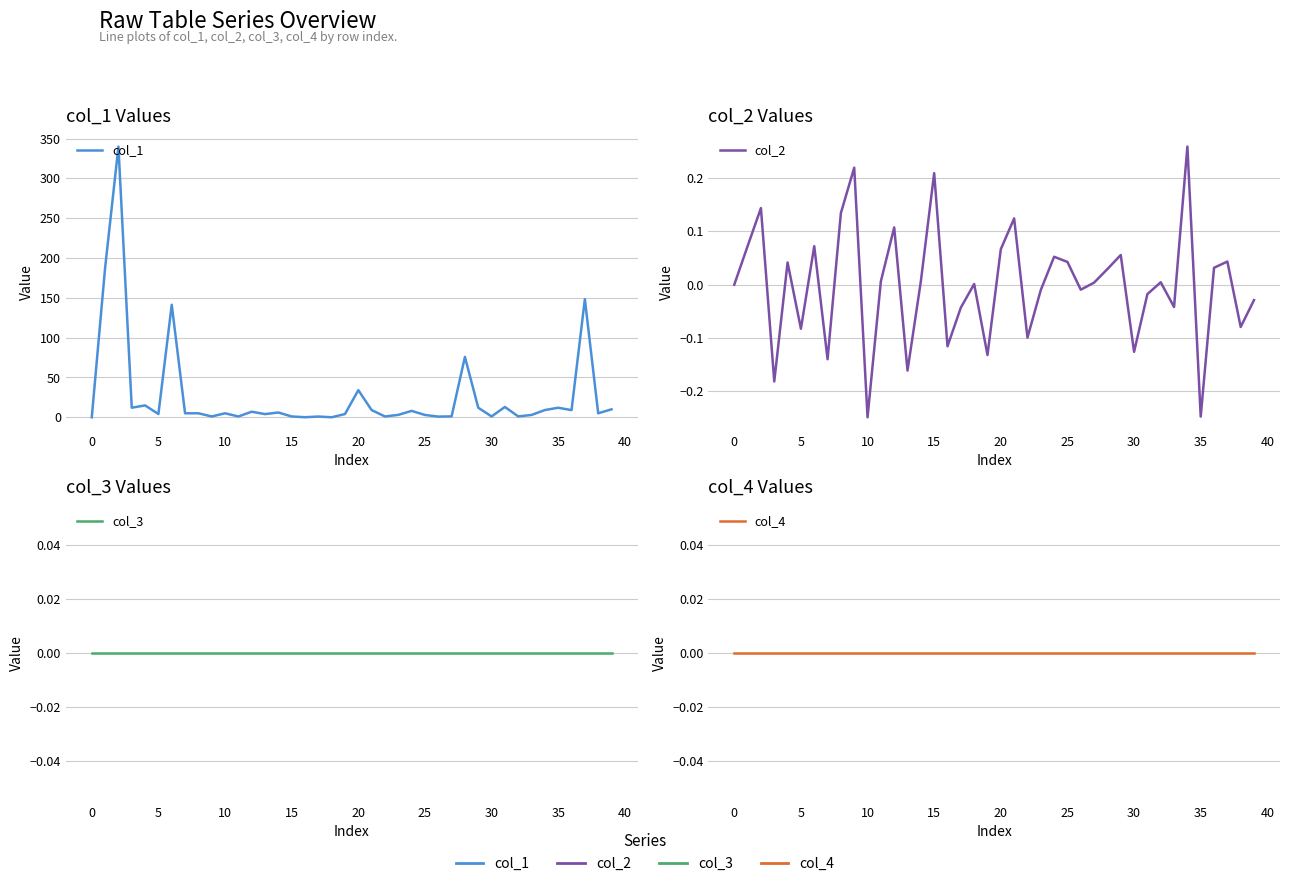

List the series in order of their peak value, lowest first.

col_3, col_4, col_2, col_1